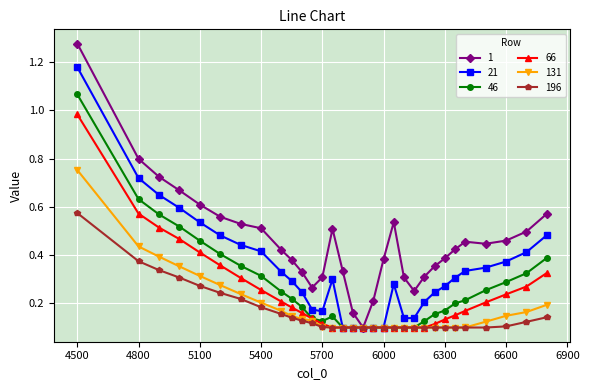

List the series in order of their peak value, lowest first.

196, 131, 66, 46, 21, 1